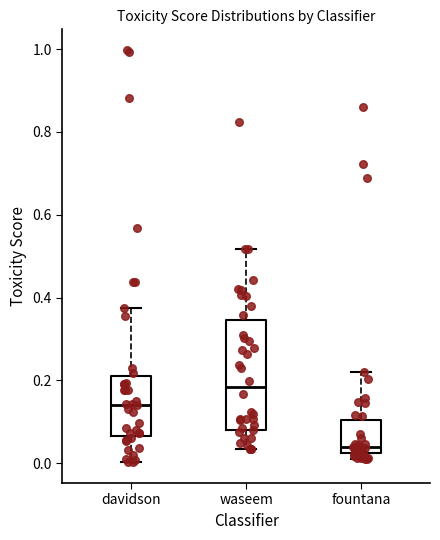

Reading left to right, transcribe this box plot: for each box, give where its median line is, the range the box spans, and where its two whiskers end, as read against the y-axis. The values are not printed on the chart, so give them approximately, as read against the axis.

davidson: median 0.14, box 0.06 to 0.22, whiskers 0.00 to 0.38
waseem: median 0.18, box 0.08 to 0.34, whiskers 0.04 to 0.52
fountana: median 0.04, box 0.02 to 0.10, whiskers 0.00 to 0.22